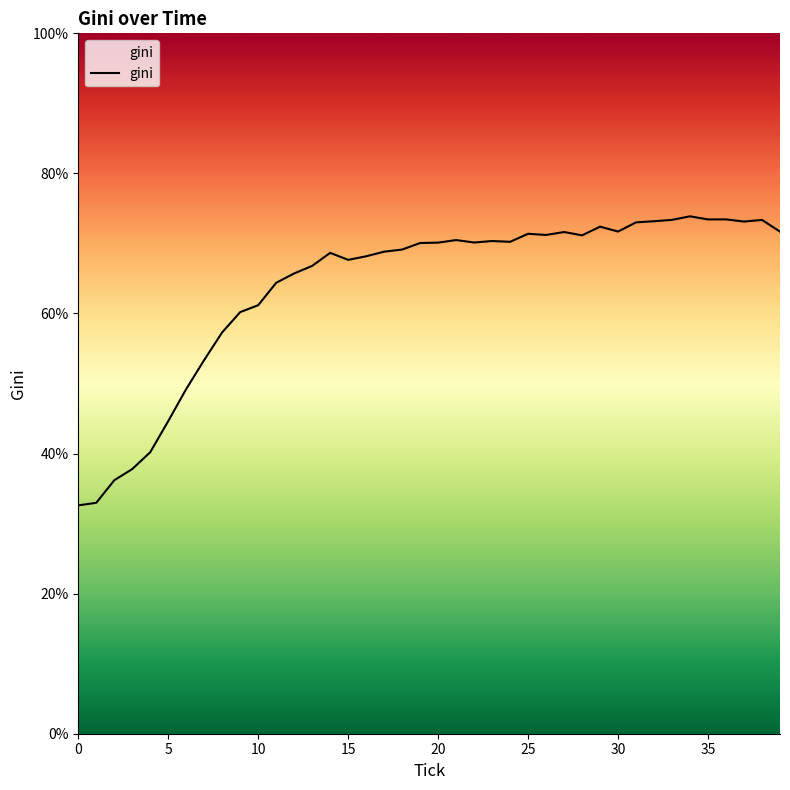

What is the minimum value shown in the chart?

32.6